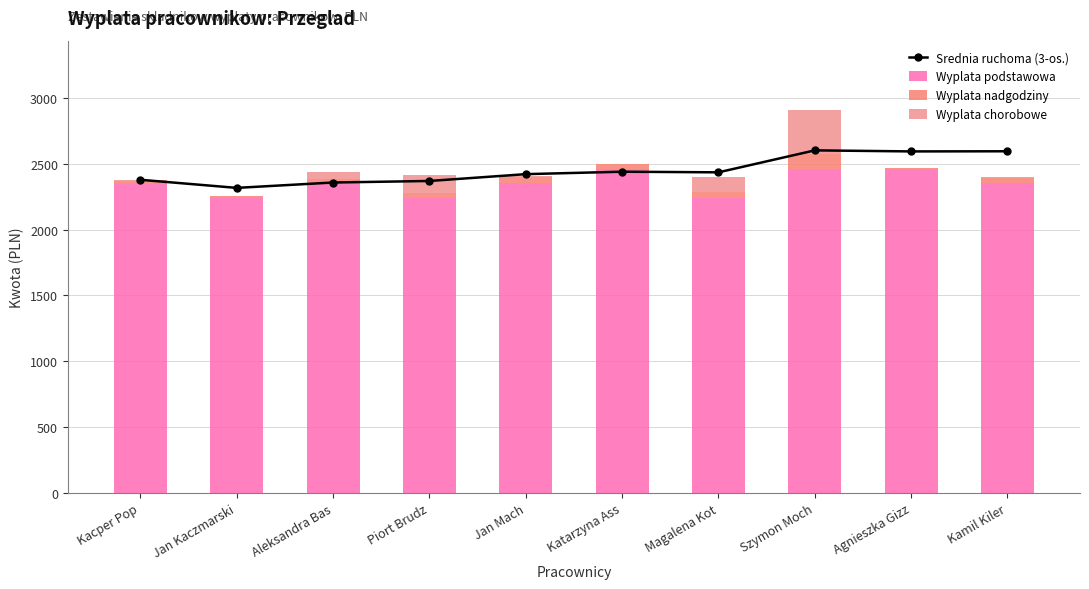

What position from the right is Katarzyna Ass?

5